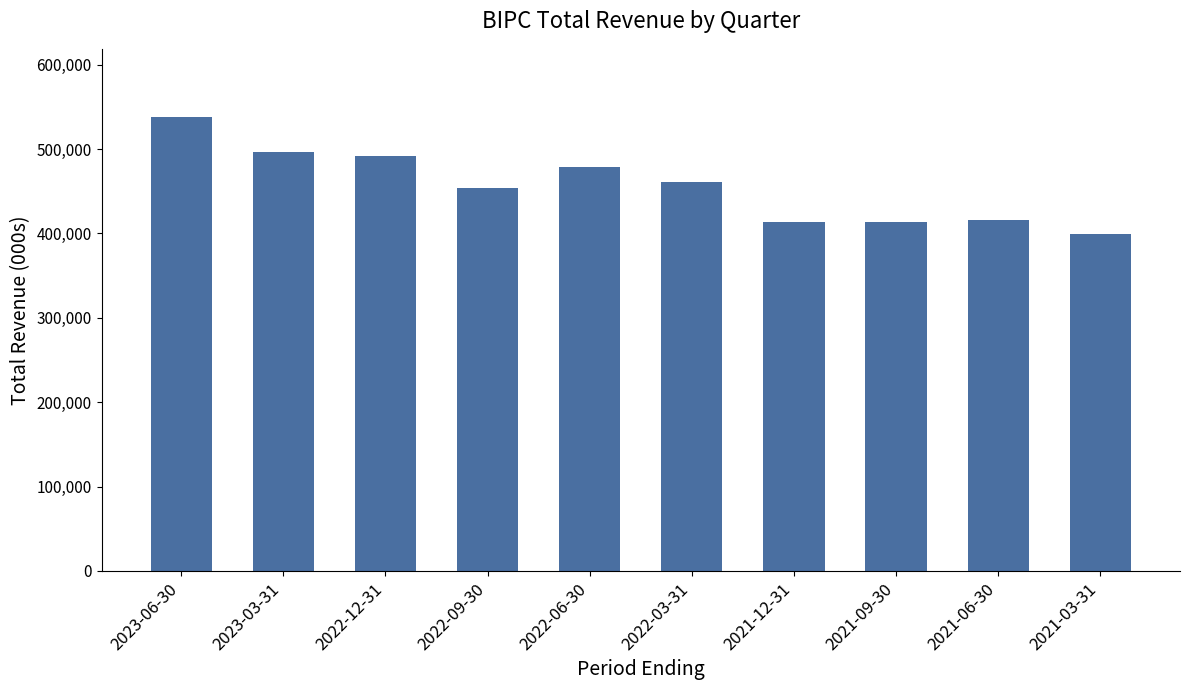

The chart shows a value of 414000 at 2021-12-31. True or false?

True